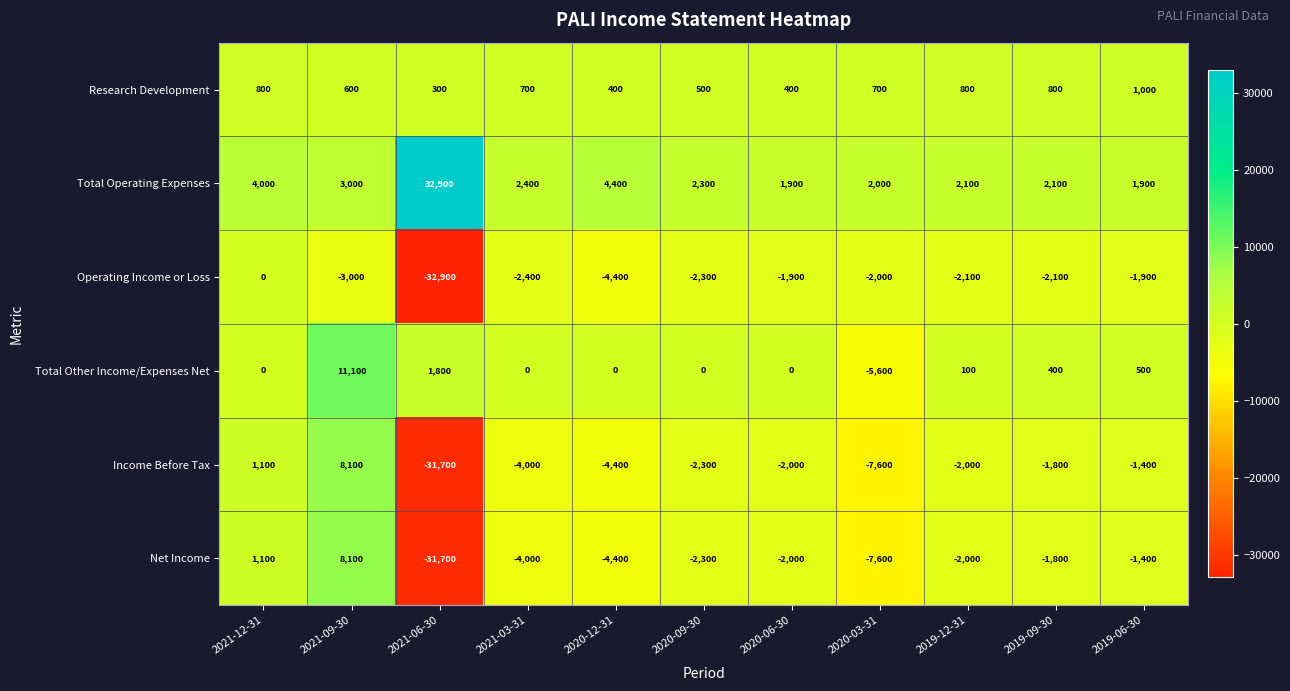

True or false: Total Other Income/Expenses Net has a value of 1800 at 2021-06-30.

True